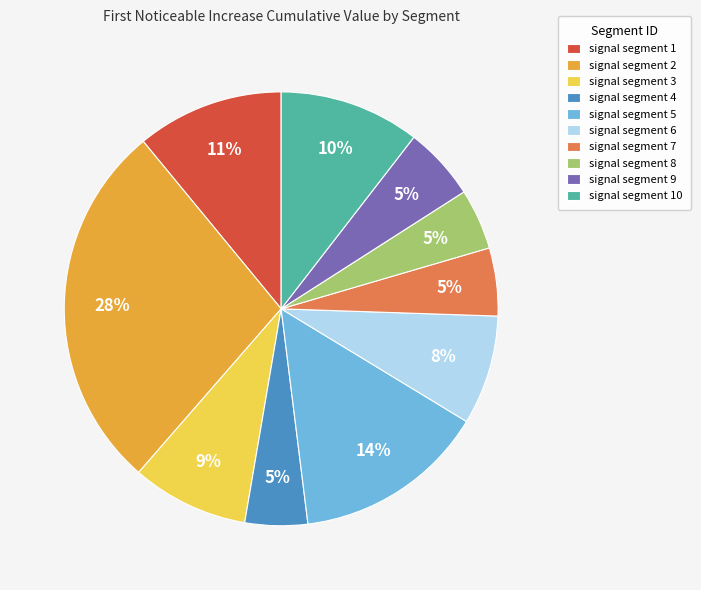

Does signal segment 8 represent more than half of the total?

No